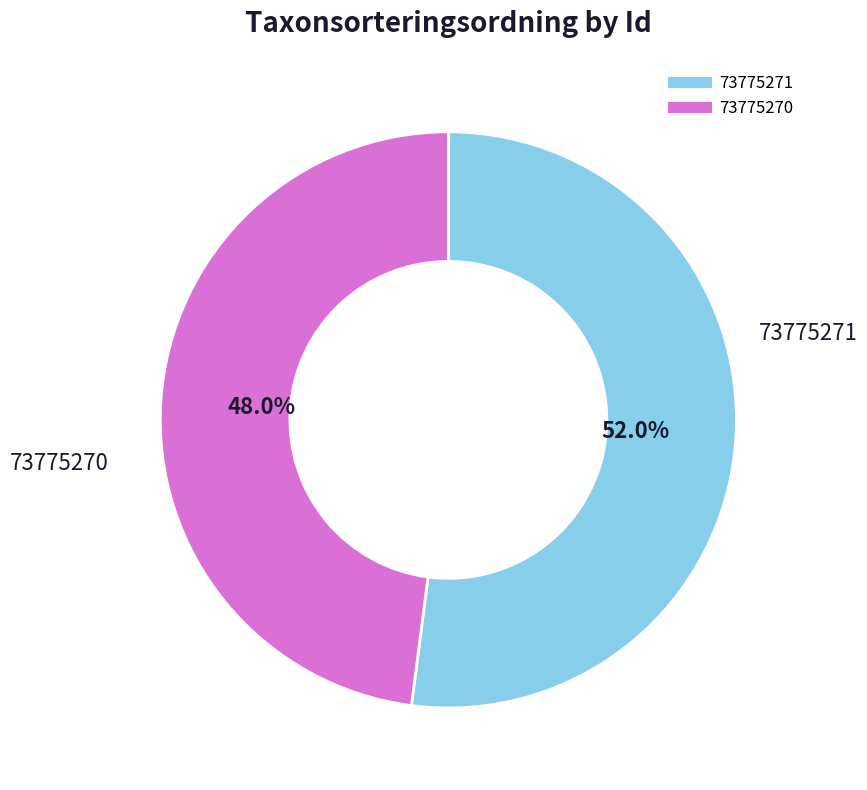

Rank the categories by value from highest to lowest.

73775271, 73775270